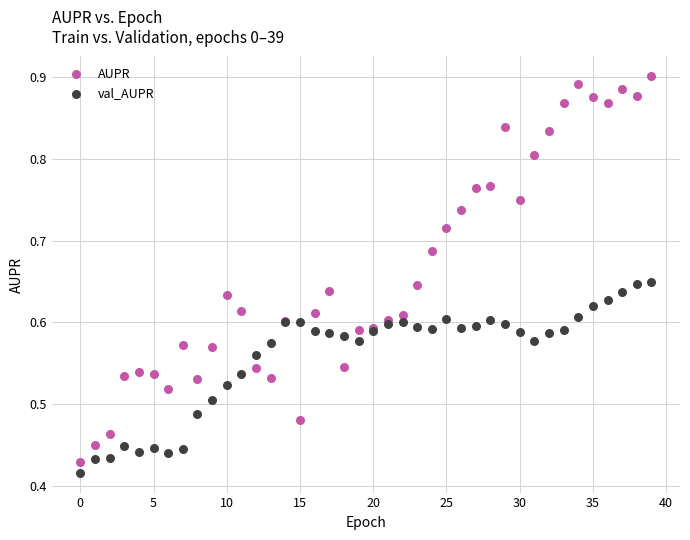

Which series reaches the maximum Y coordinate?

AUPR